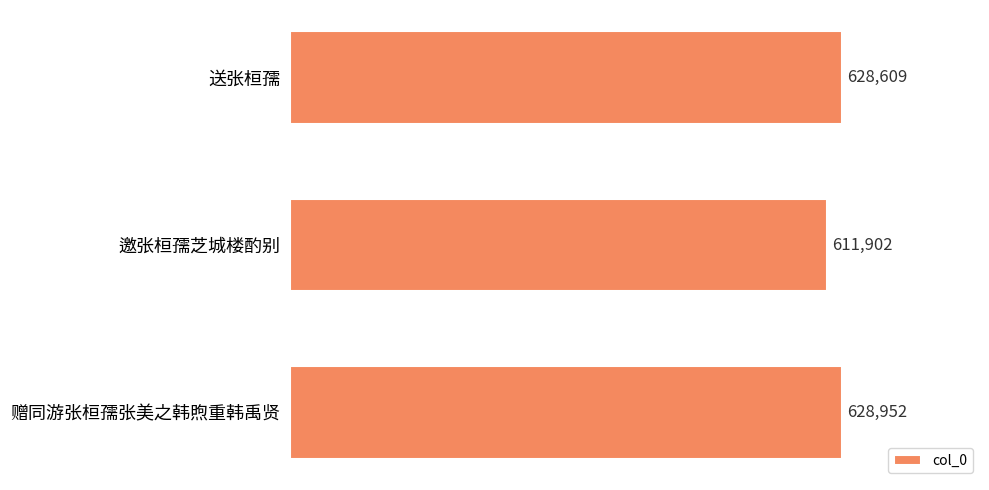

What is the value of the 2nd bar from the top?

611902